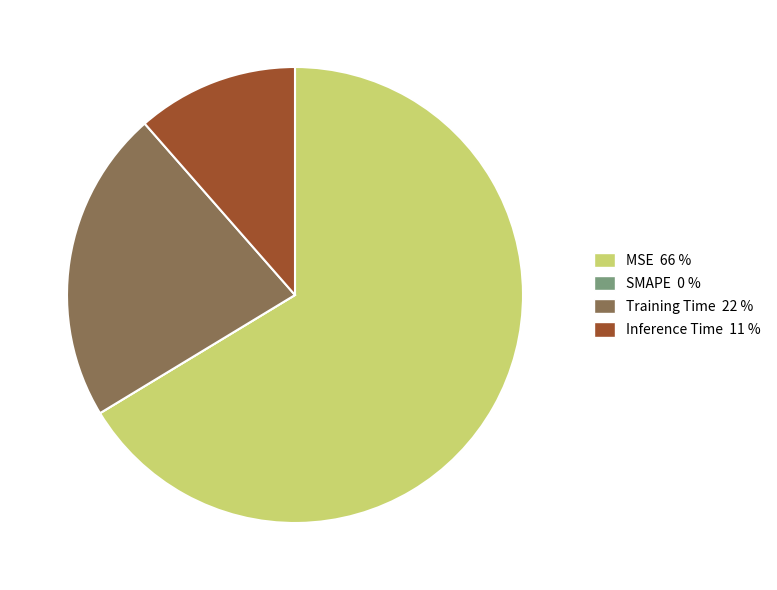

Do Training Time and Inference Time together represent more than half of the pie?

No